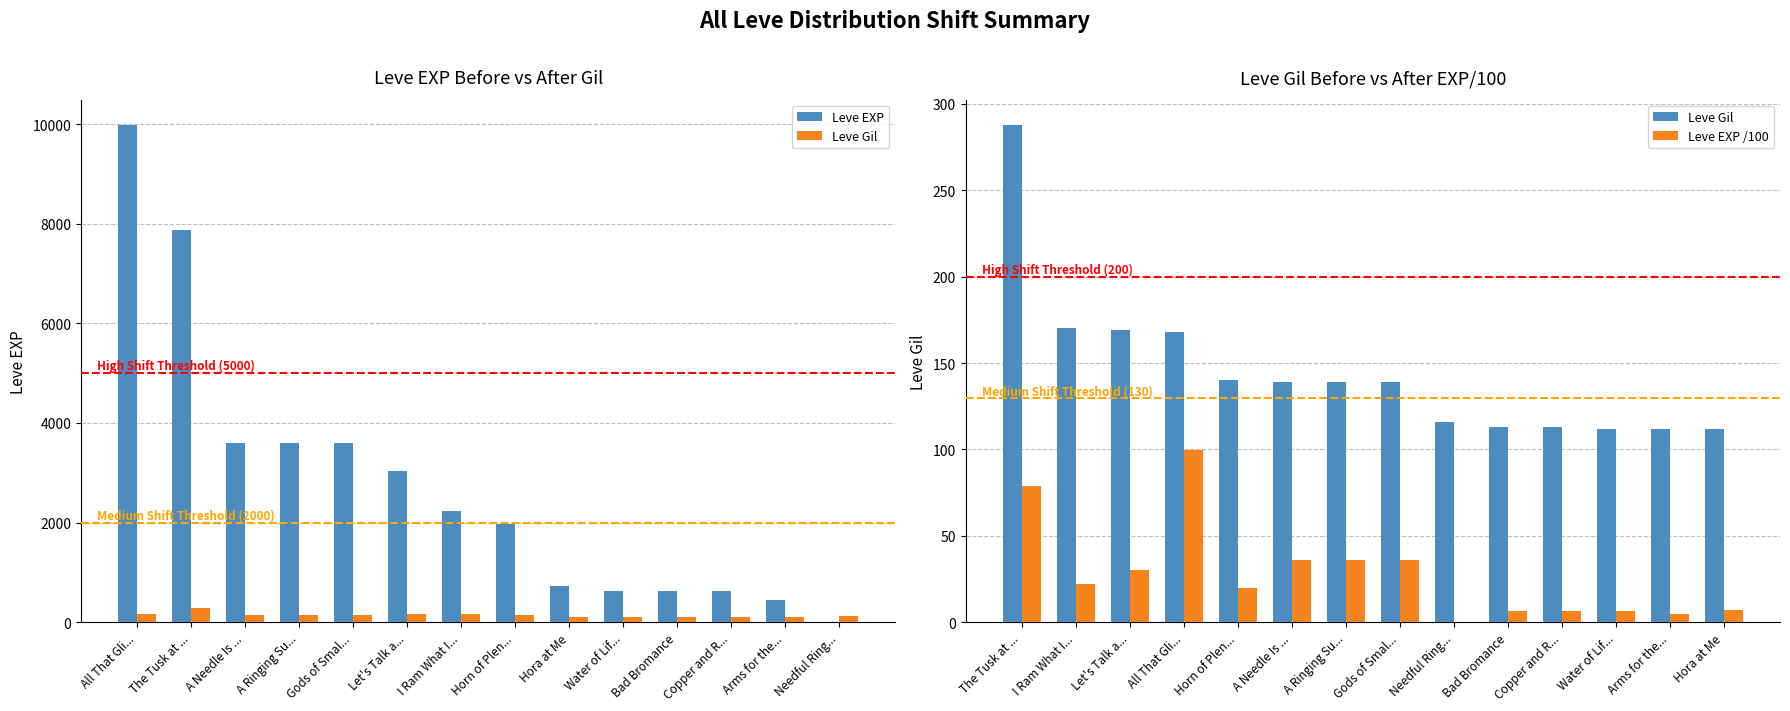

List the series in order of their peak value, highest first.

Leve EXP, Leve Gil, Leve EXP /100